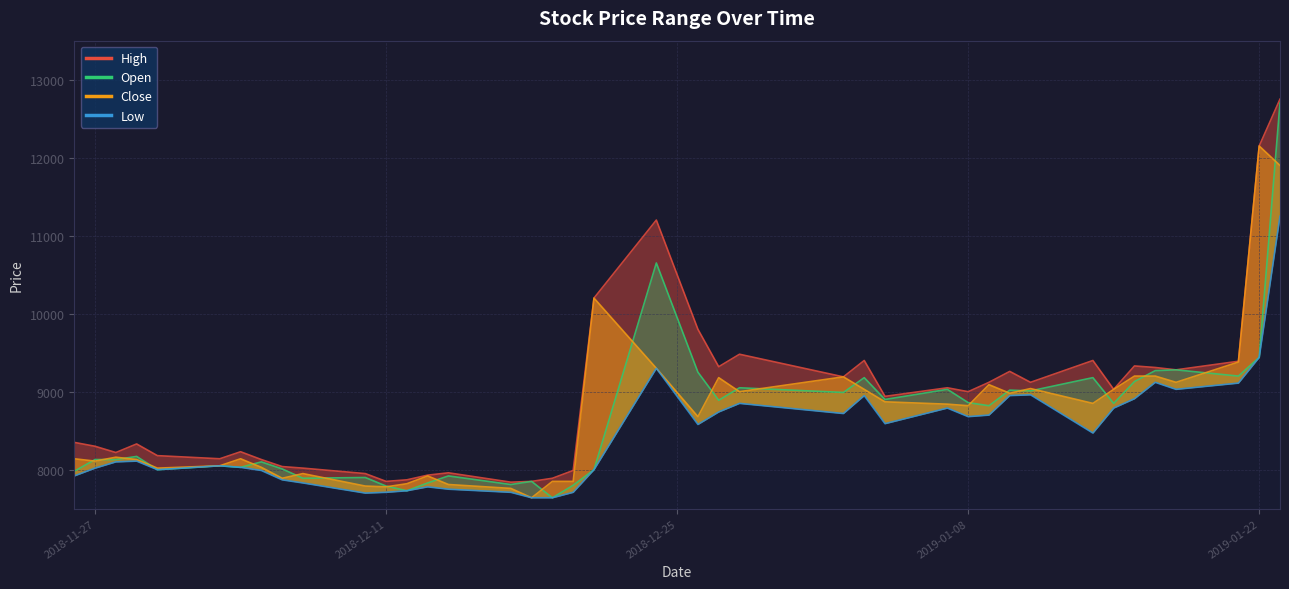

The Open series shows 9200 at 2019-01-21. True or false?

True